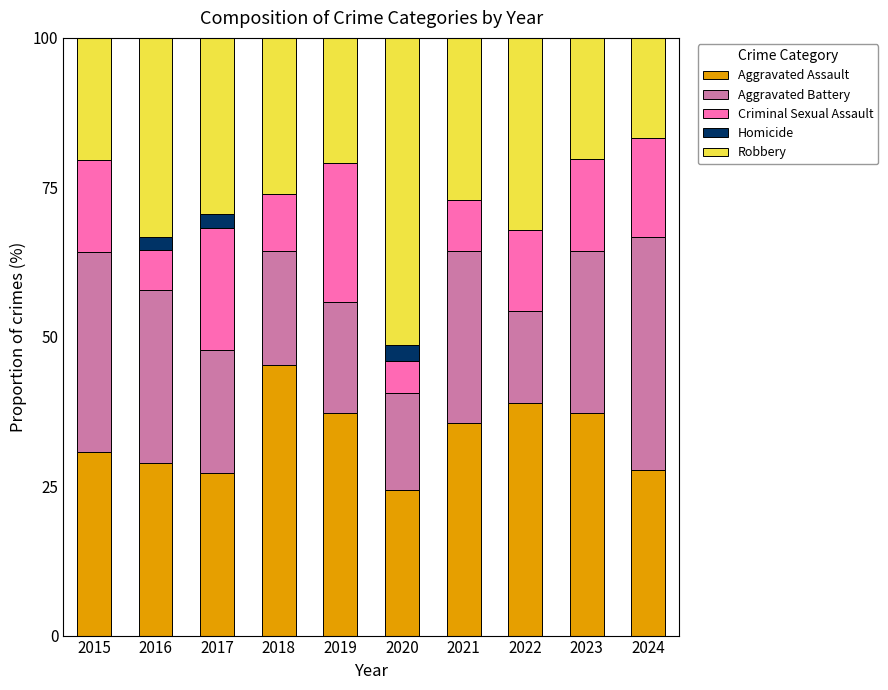

The Aggravated Assault series shows 46.6 at 2024. True or false?

False